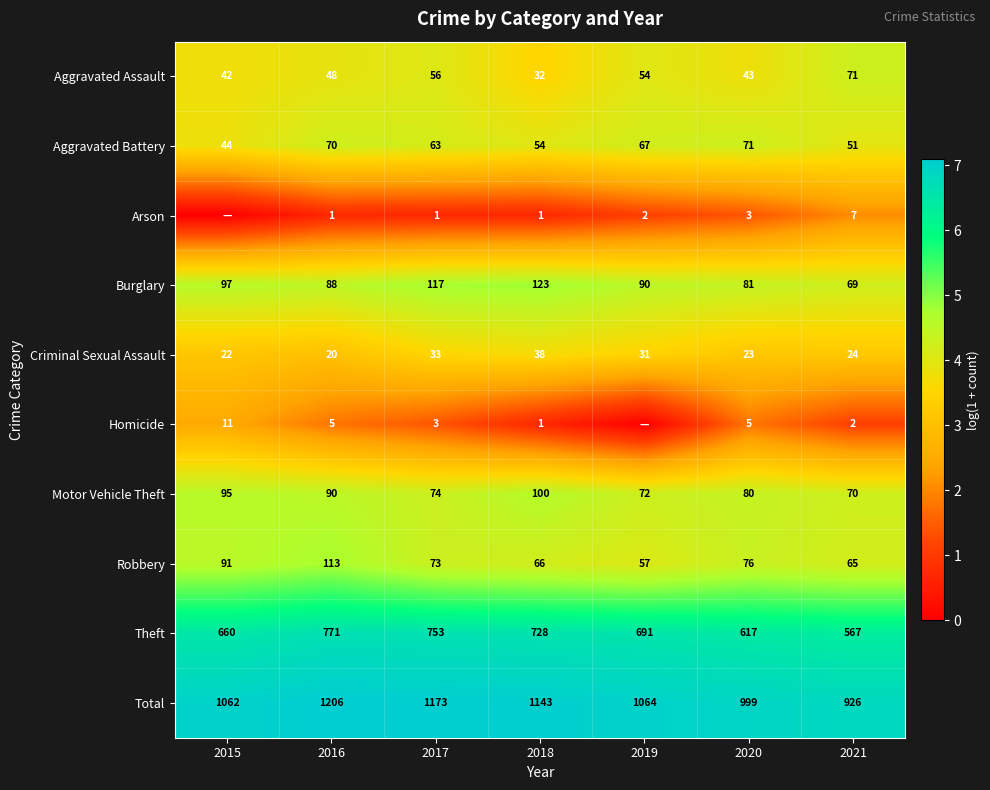

What is the difference between the maximum and minimum values in the Burglary series?

54